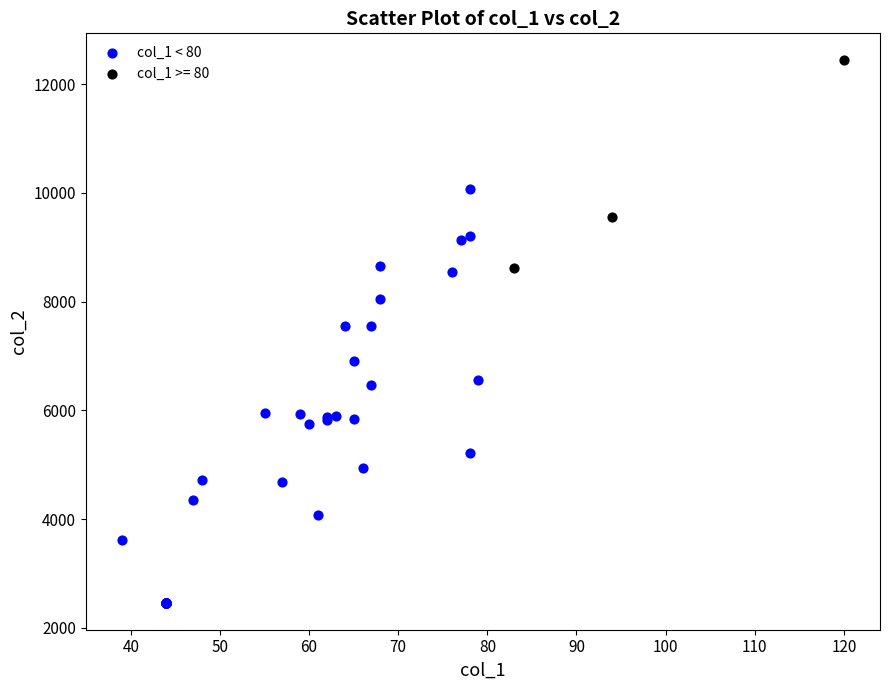

Which series contains the lowest Y value?

col_1 < 80